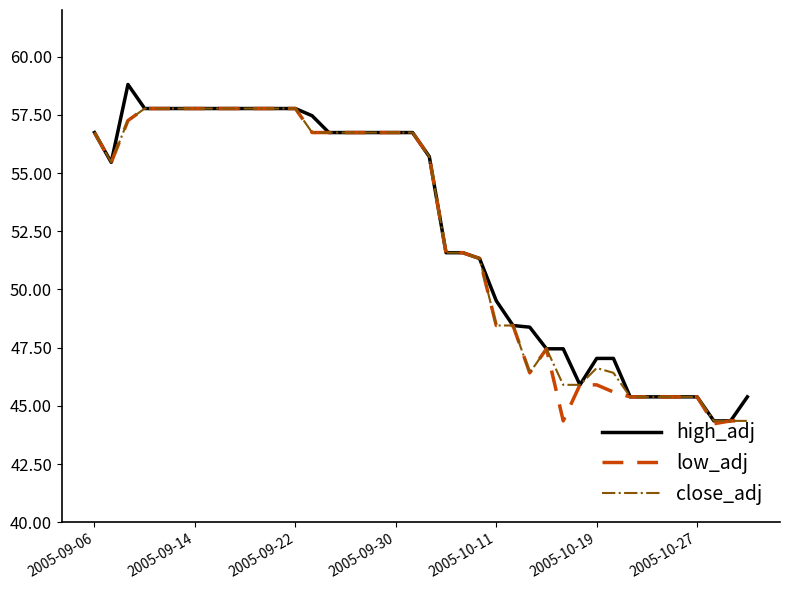

What is the minimum value shown in the chart?

44.2